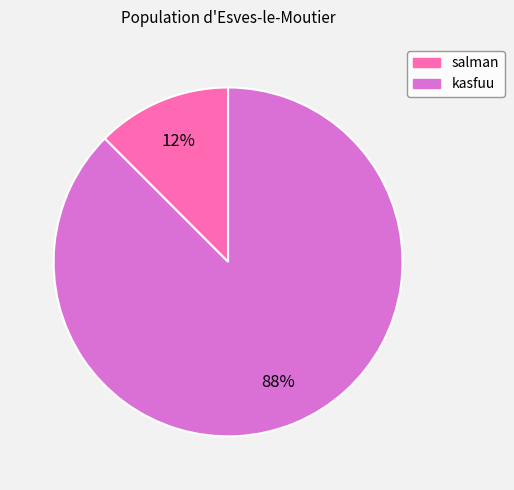

What is the smallest slice in the pie chart?

salman